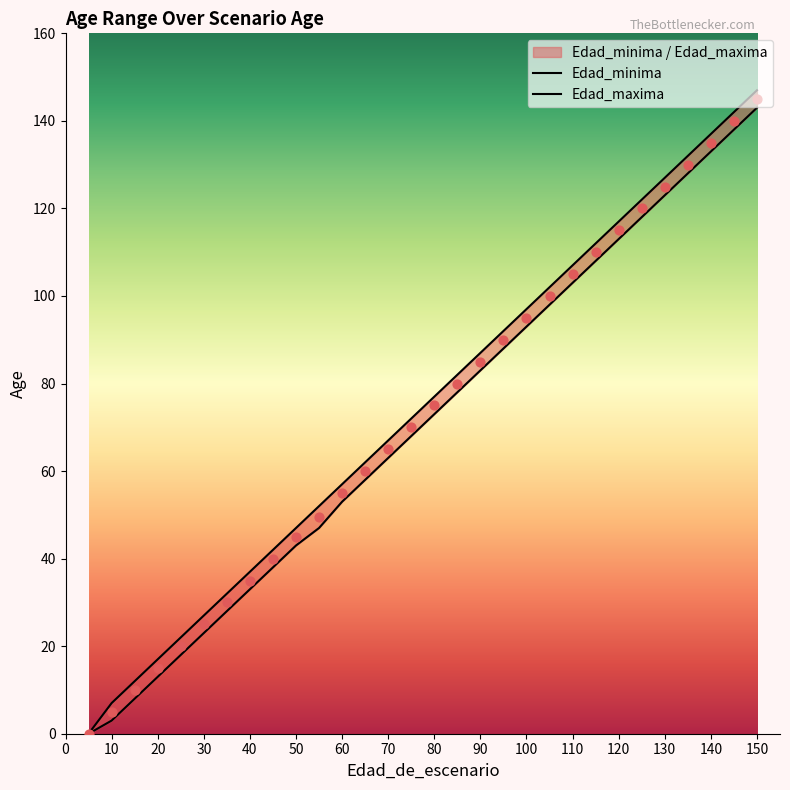

At which category is the sum across all series the highest?

150